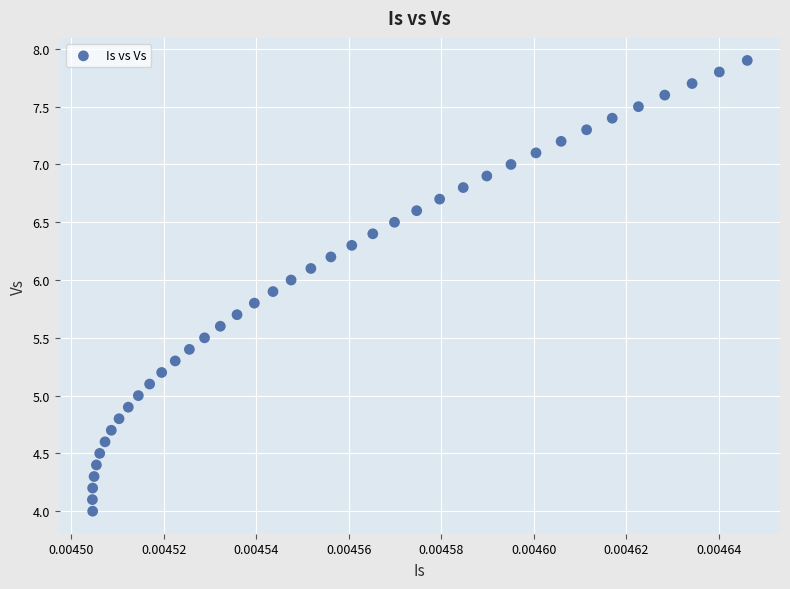

What is the range of Y values (max minus min)?

3.9